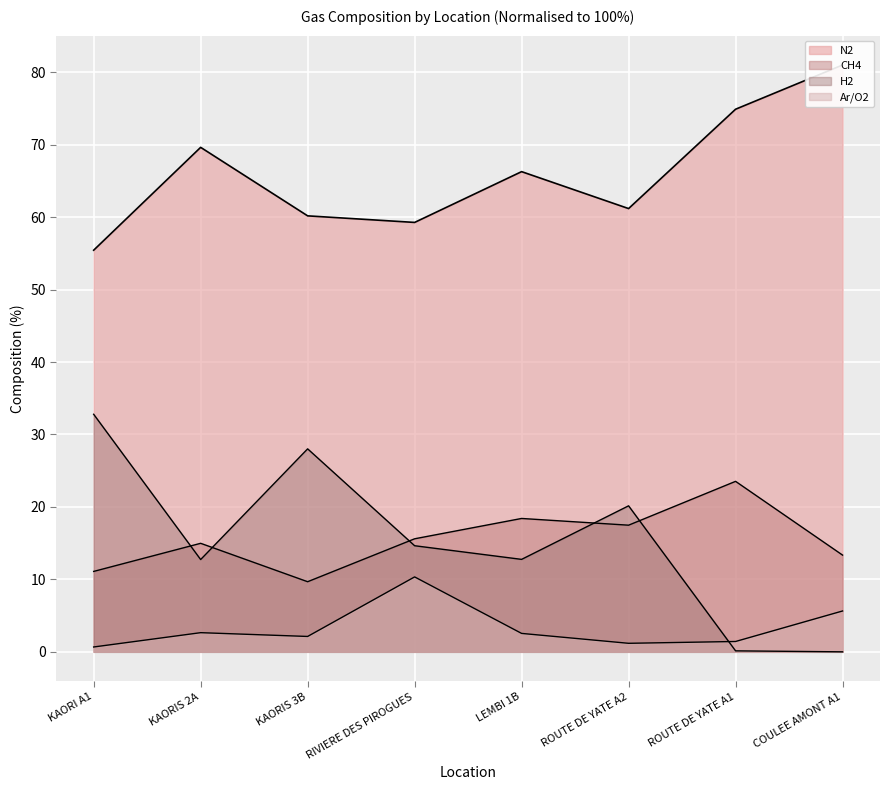

Reading left to right, list all the values displayed in this chart.

CH4: KAORI A1=11.1	KAORIS 2A=15.0	KAORIS 3B=9.7	RIVIERE DES PIROGUES=15.6	LEMBI 1B=18.4	ROUTE DE YATE A2=17.5	ROUTE DE YATE A1=23.5	COULEE AMONT A1=13.4
N2: KAORI A1=55.4	KAORIS 2A=69.6	KAORIS 3B=60.2	RIVIERE DES PIROGUES=59.3	LEMBI 1B=66.3	ROUTE DE YATE A2=61.2	ROUTE DE YATE A1=74.9	COULEE AMONT A1=81.0
Ar/O2: KAORI A1=0.7	KAORIS 2A=2.6	KAORIS 3B=2.1	RIVIERE DES PIROGUES=10.3	LEMBI 1B=2.5	ROUTE DE YATE A2=1.2	ROUTE DE YATE A1=1.4	COULEE AMONT A1=5.6
H2: KAORI A1=32.8	KAORIS 2A=12.7	KAORIS 3B=28.0	RIVIERE DES PIROGUES=14.6	LEMBI 1B=12.8	ROUTE DE YATE A2=20.2	ROUTE DE YATE A1=0.1	COULEE AMONT A1=0.0